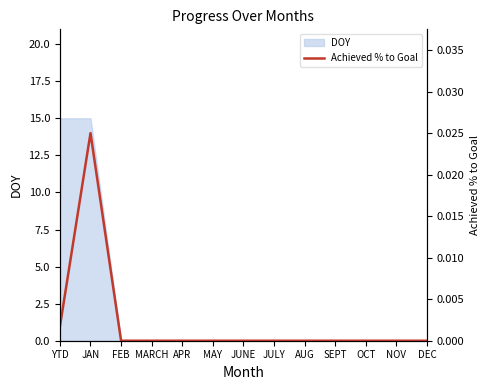

Count the number of categories in the chart.

13